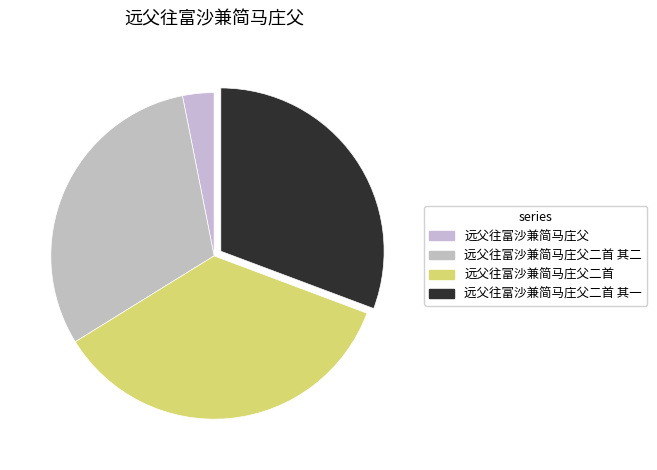

Is 远父往富沙兼简马庄父二首 其一 the majority of the pie?

No